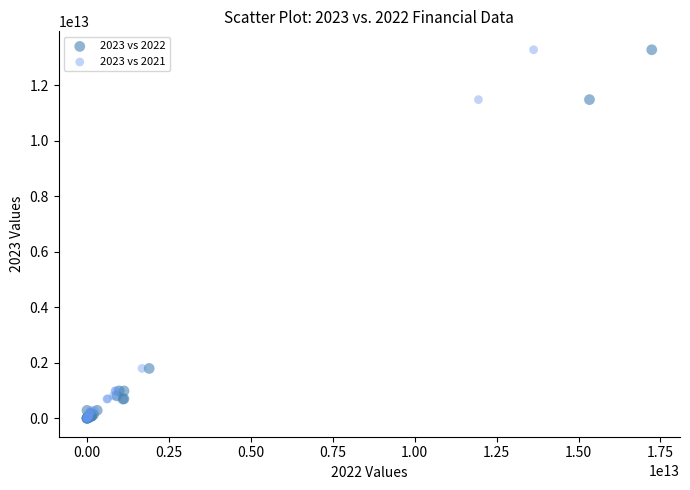

What are all the series names shown in the legend?

2023 vs 2022, 2023 vs 2021